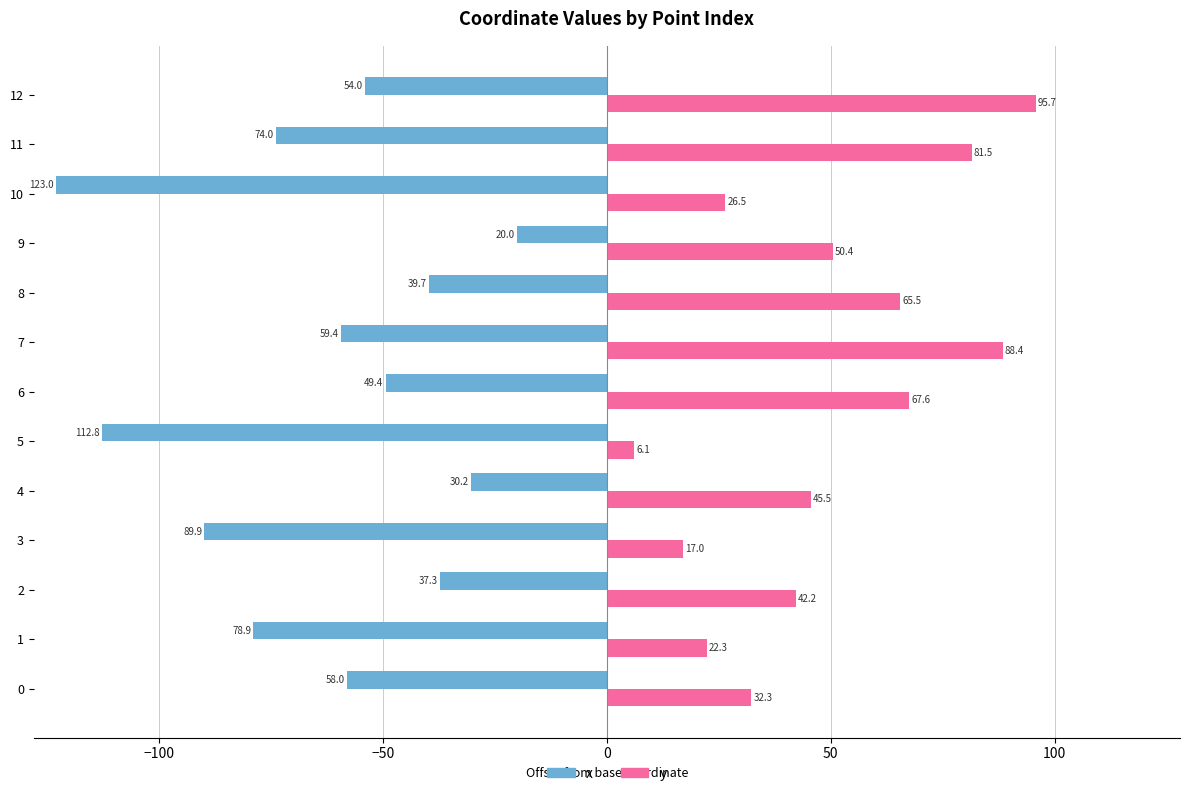

At which category is the sum across all series the highest?

12